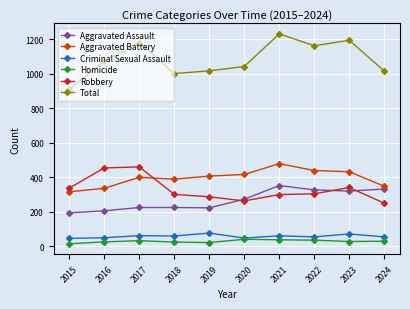

Where is the first local minimum for Robbery?

2020